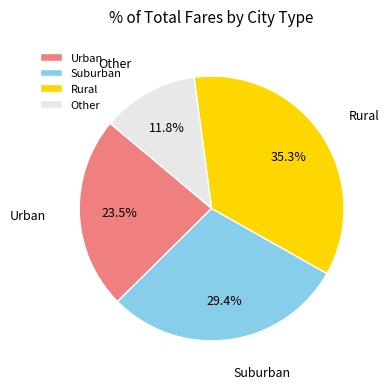

Rank the categories by value from highest to lowest.

Rural, Suburban, Urban, Other